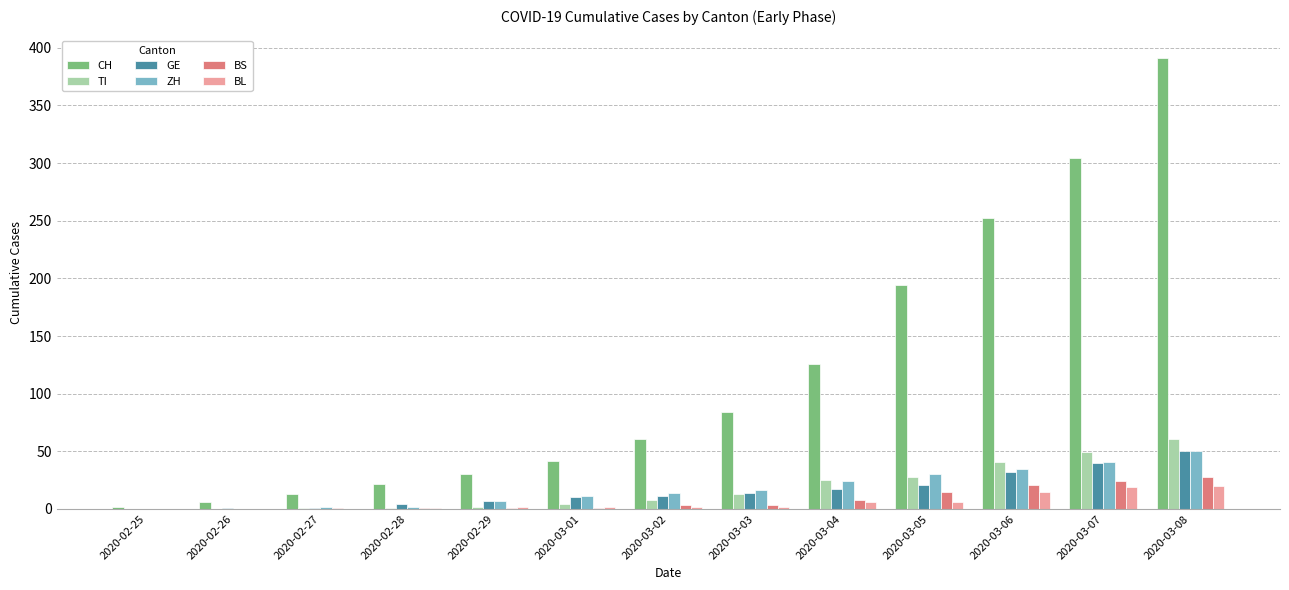

Which series changed the most between 2020-03-02 and 2020-03-05?

CH